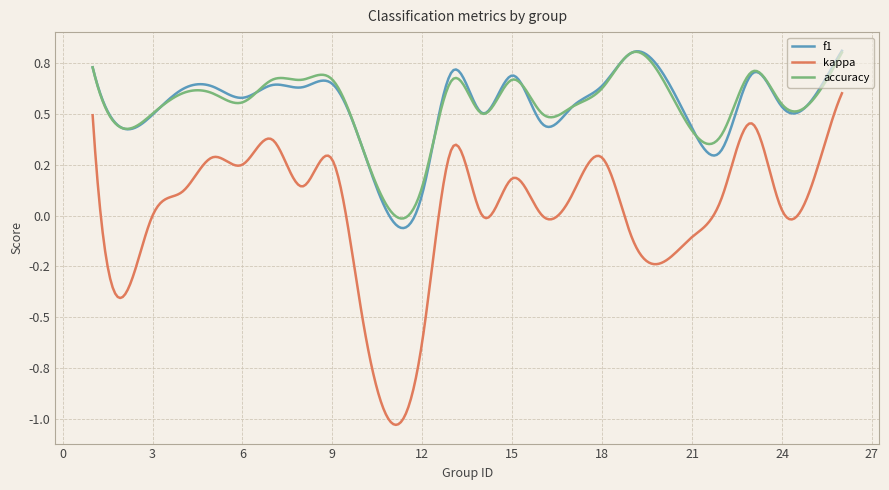

What are all the series names shown in the legend?

f1, kappa, accuracy